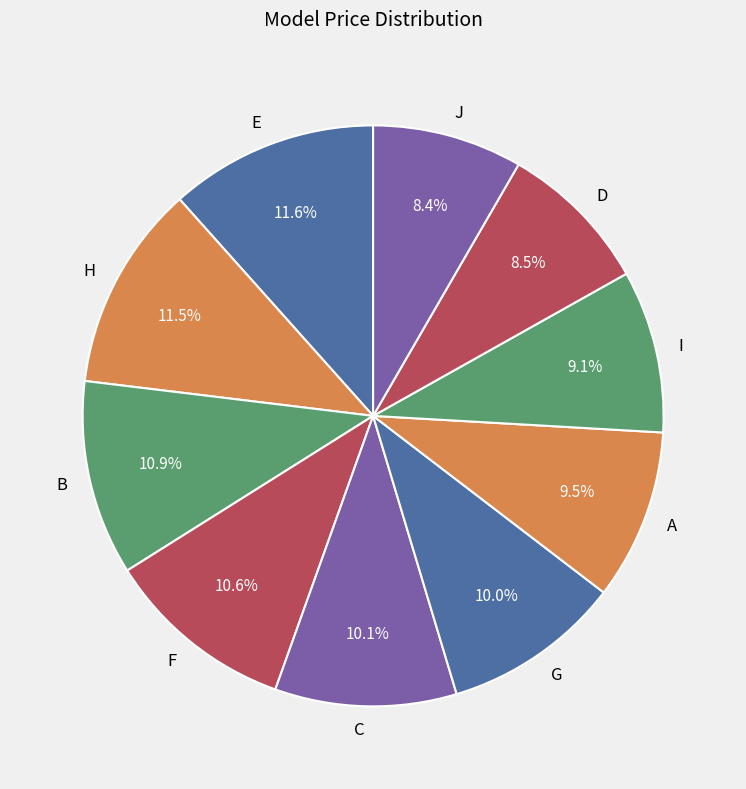

Which has a higher value, H or J?

H